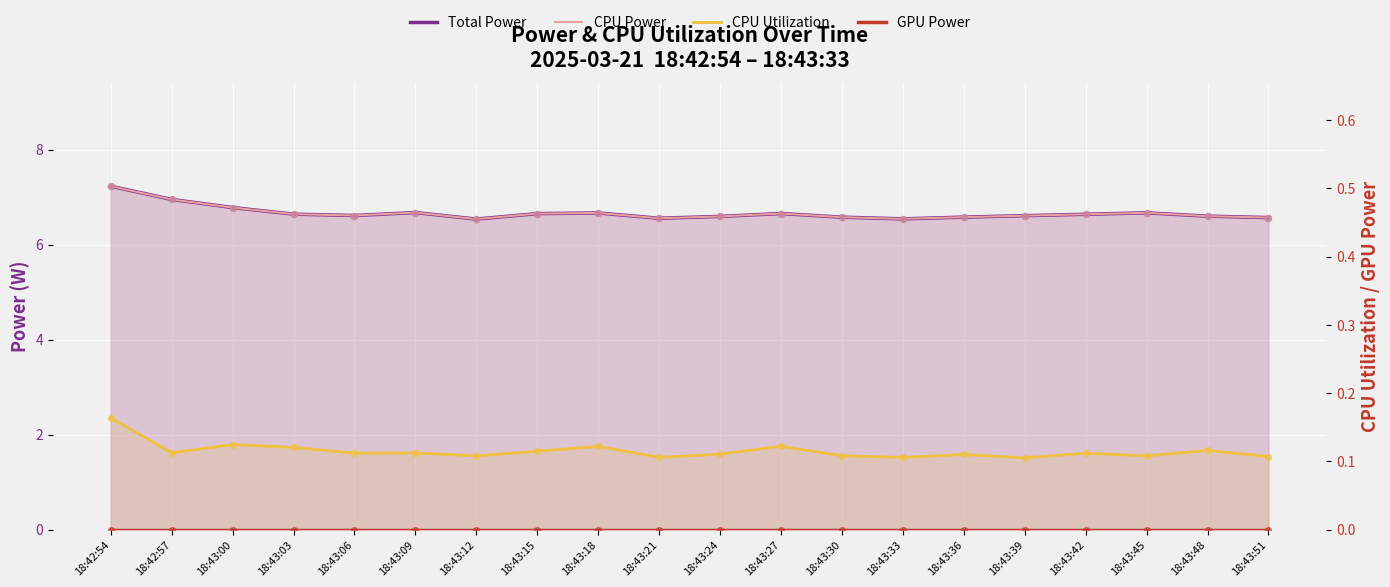

At how many categories does at least one series exceed 2?

20